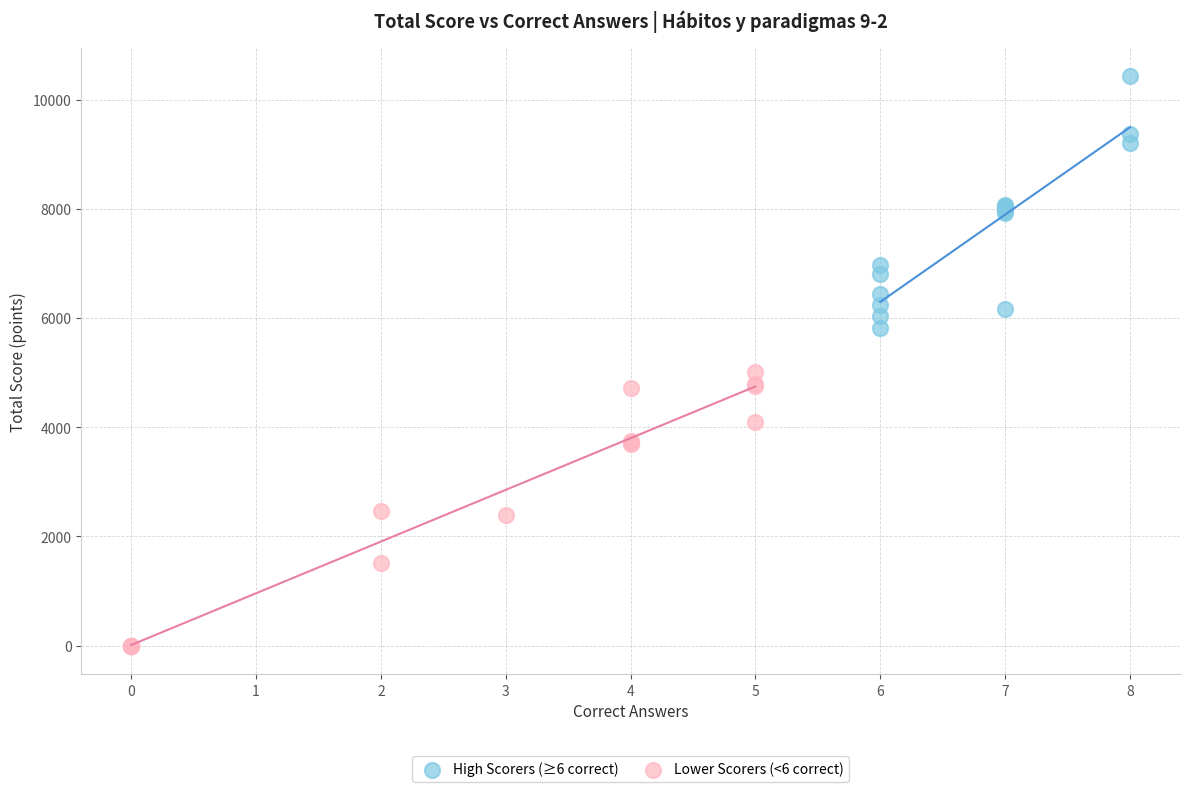

What are all the series names shown in the legend?

High Scorers (≥6 correct), Lower Scorers (<6 correct)